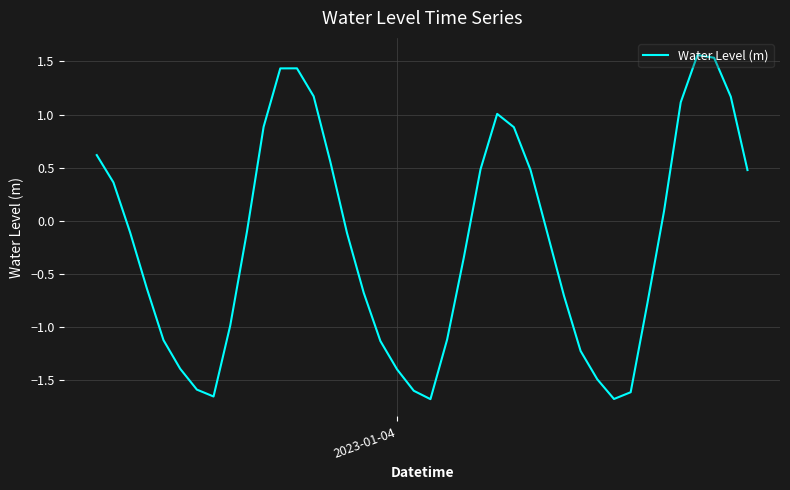

What is the difference between the maximum and minimum values?

3.2